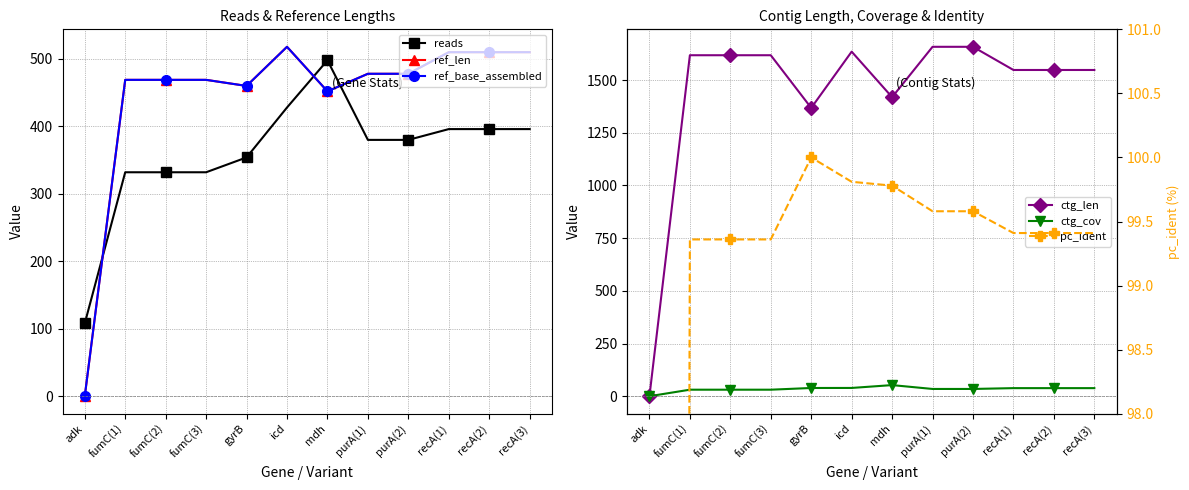

How many lines are shown in the chart?

6